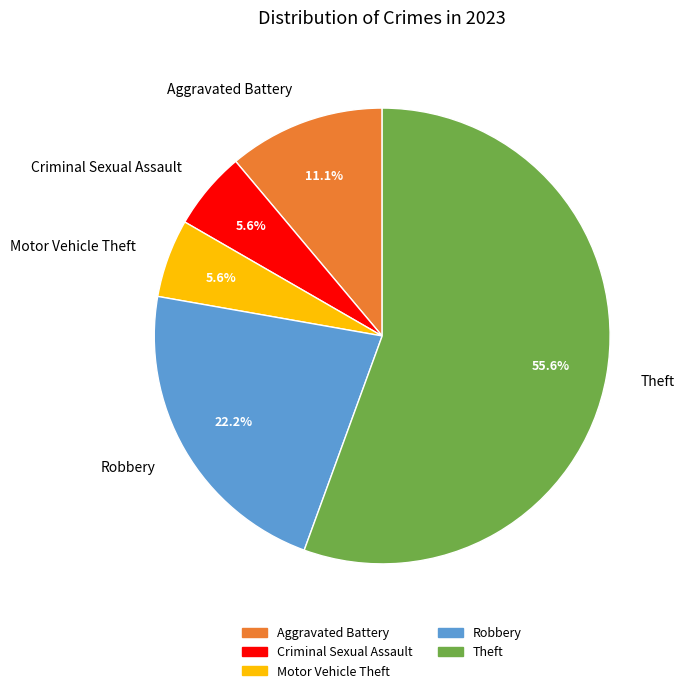

What is the largest slice in the pie chart?

Theft